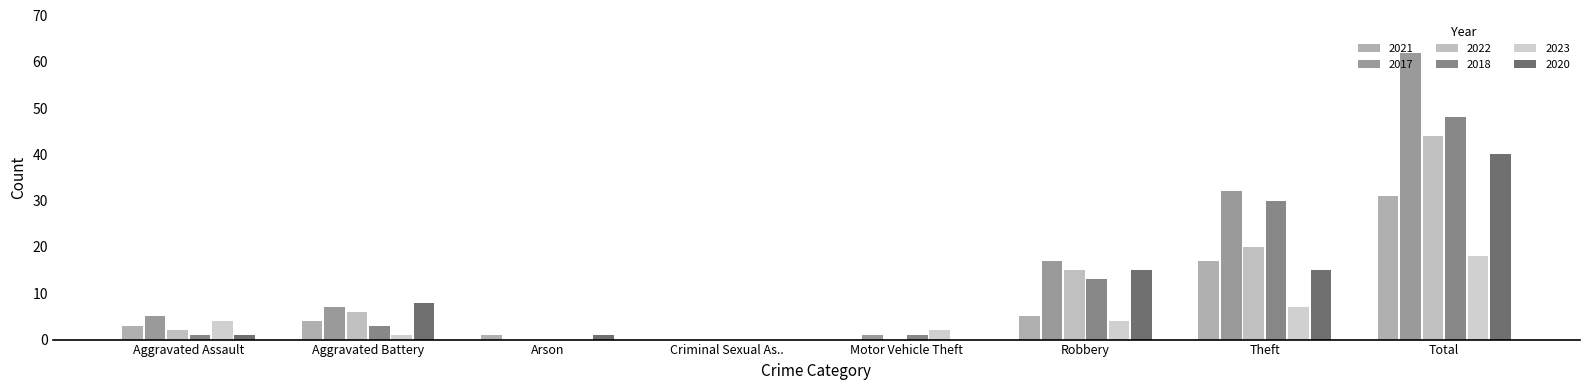

What is the label of the 4th bar from the left?

Criminal Sexual As..